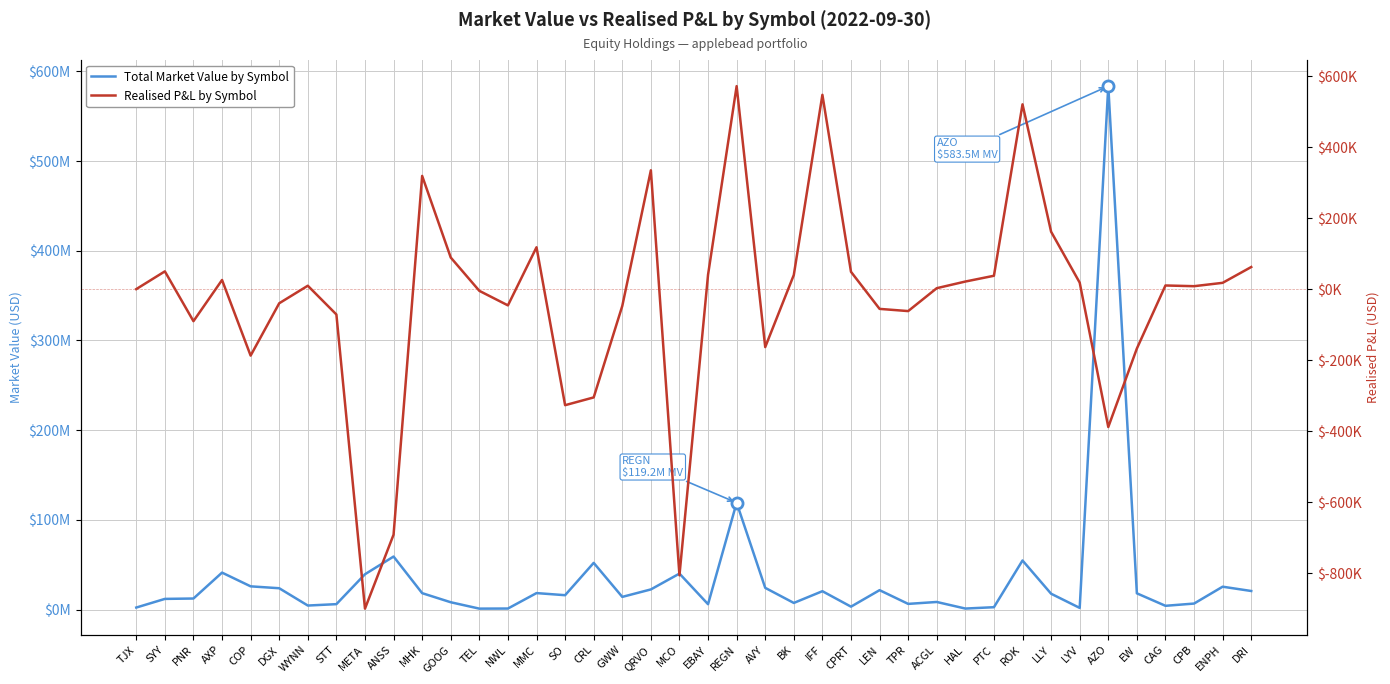

At TPR, list the series in order from smallest to largest.

Realised P&L by Symbol, Total Market Value by Symbol